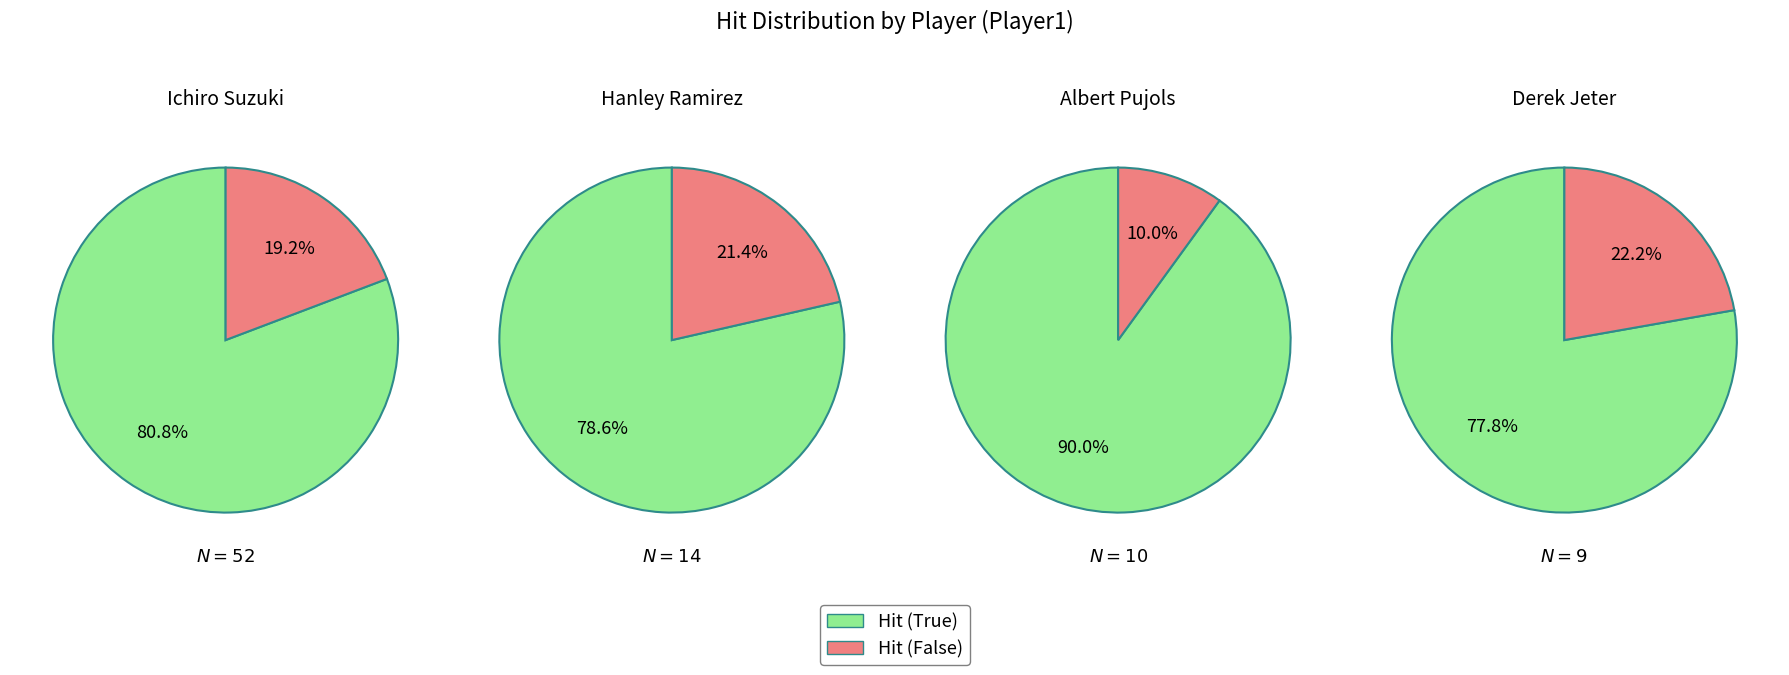

Between Hanley Ramirez and Derek Jeter, which is larger?

Hanley Ramirez